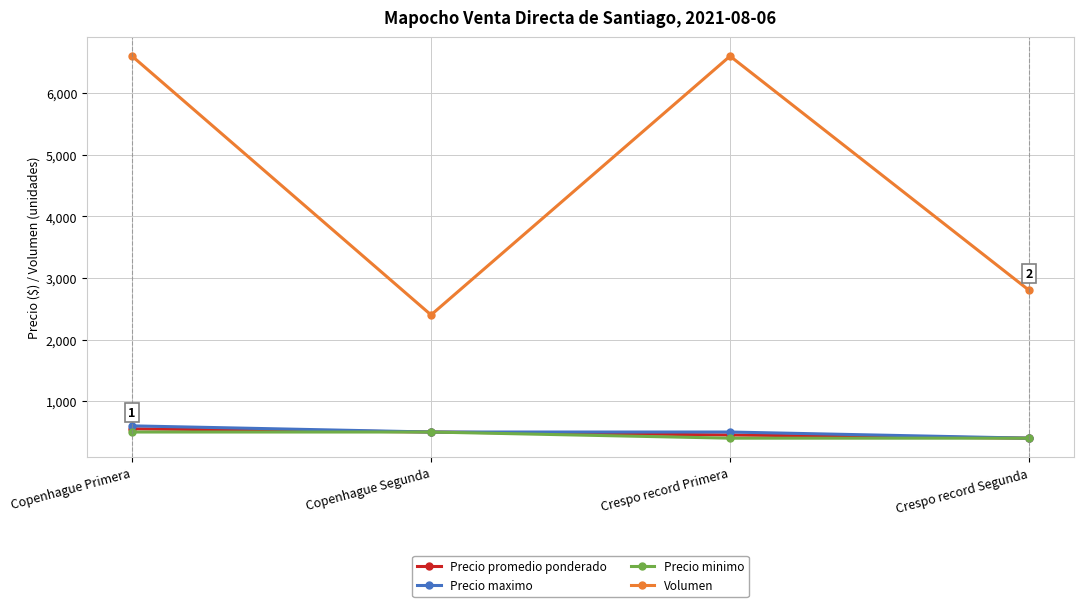

Which series has the largest range (max minus min)?

Volumen